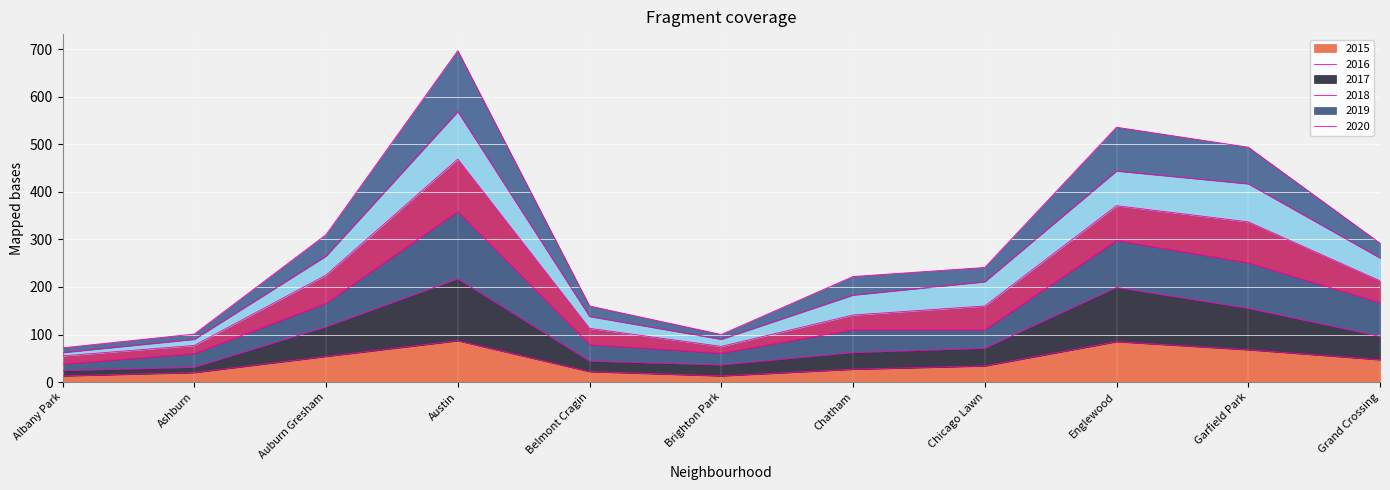

True or false: 2015 and 2017 cross at least once.

False